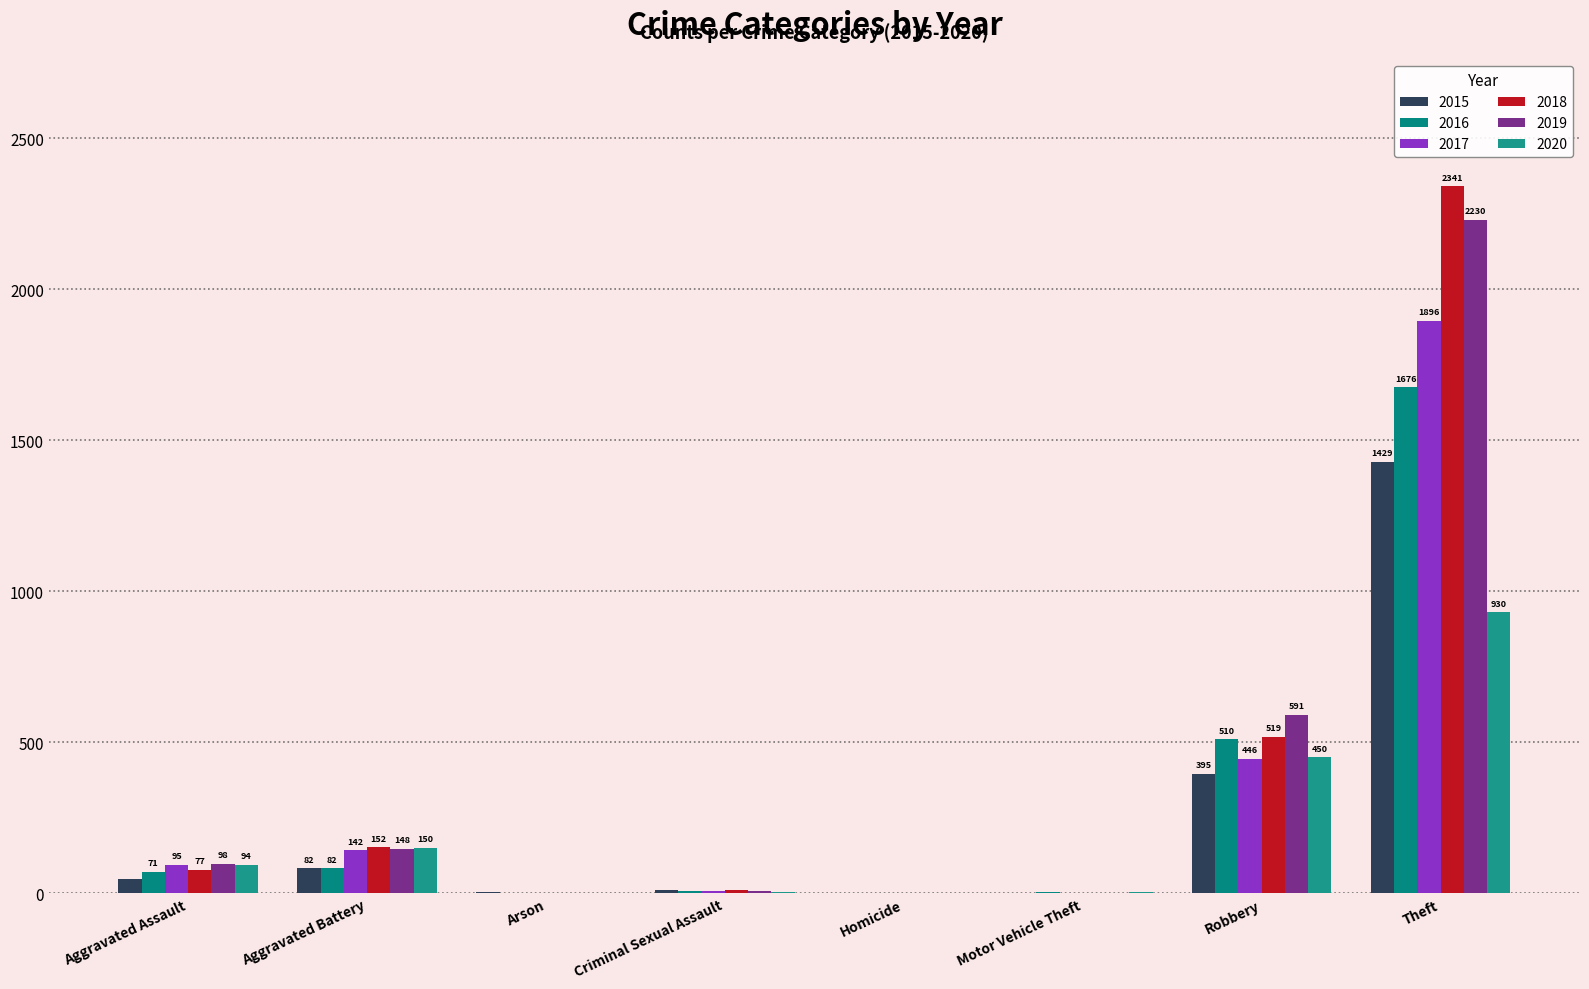

Is the value of 2020 at Theft greater than the value of 2015 at Theft?

No